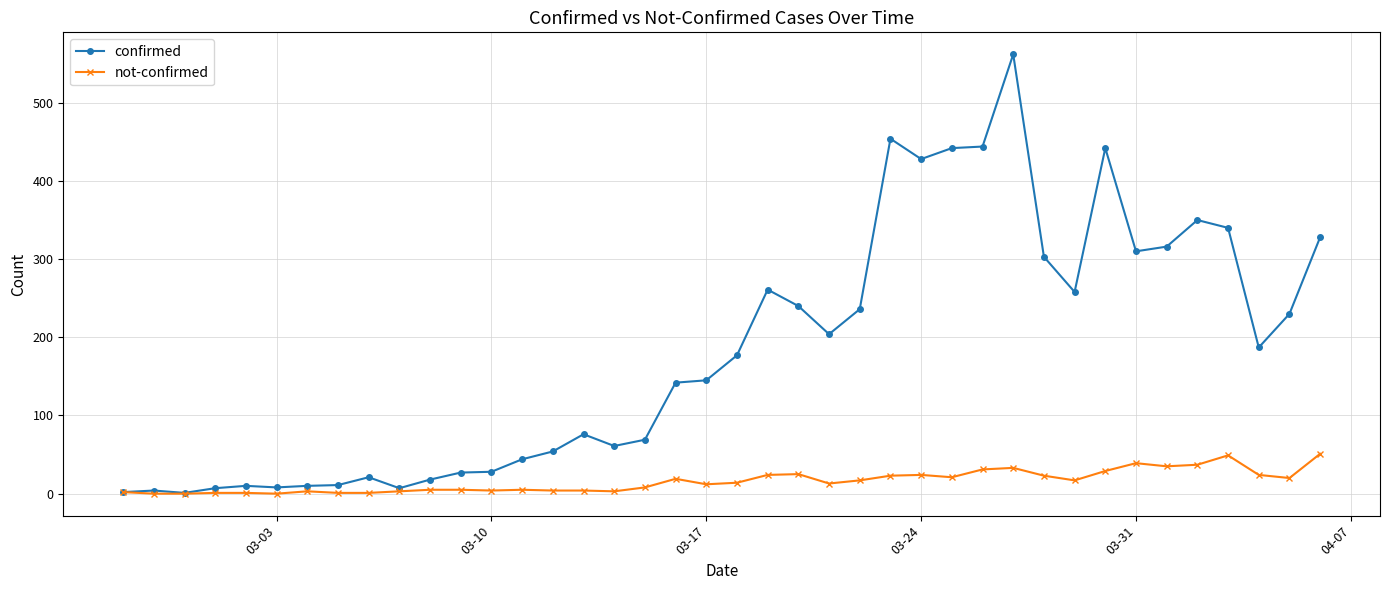

Does the chart have visible grid lines?

Yes